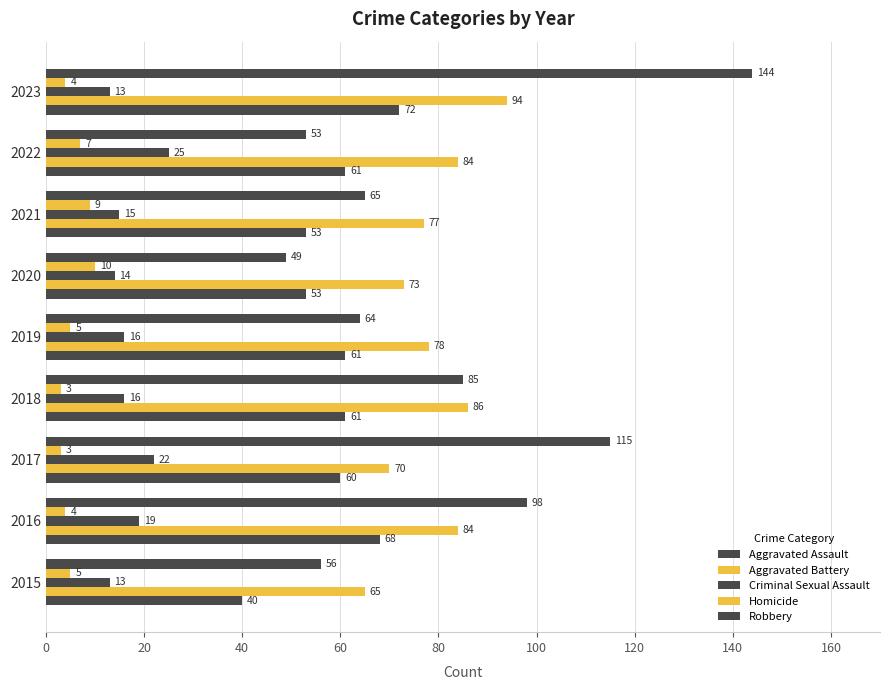

How many values in the Criminal Sexual Assault series are below 16?

4